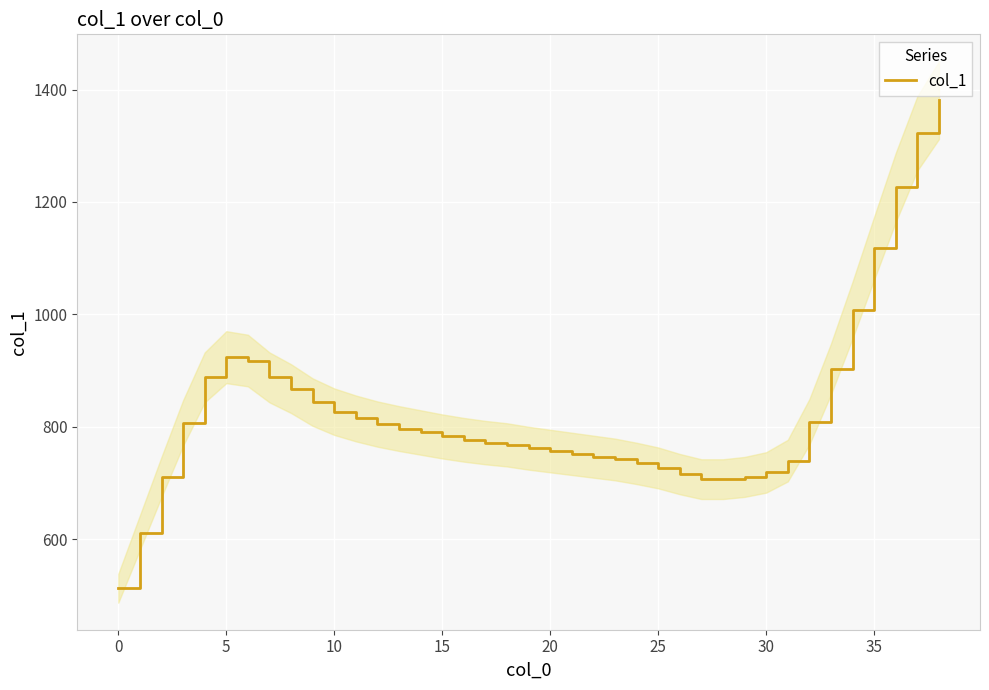

How many lines are shown in the chart?

1